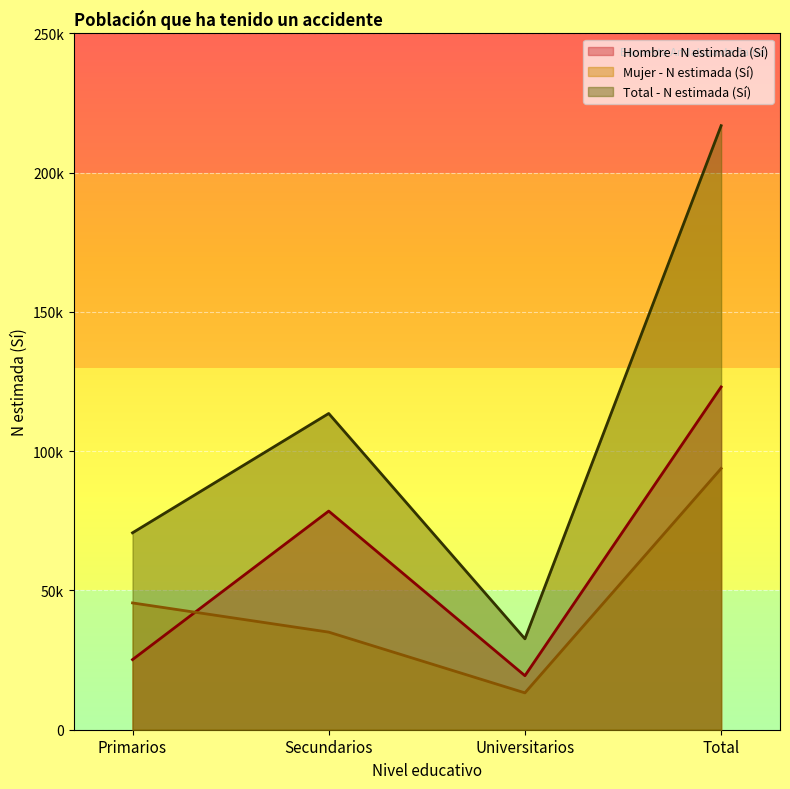

What is the minimum value shown in the chart?

13236